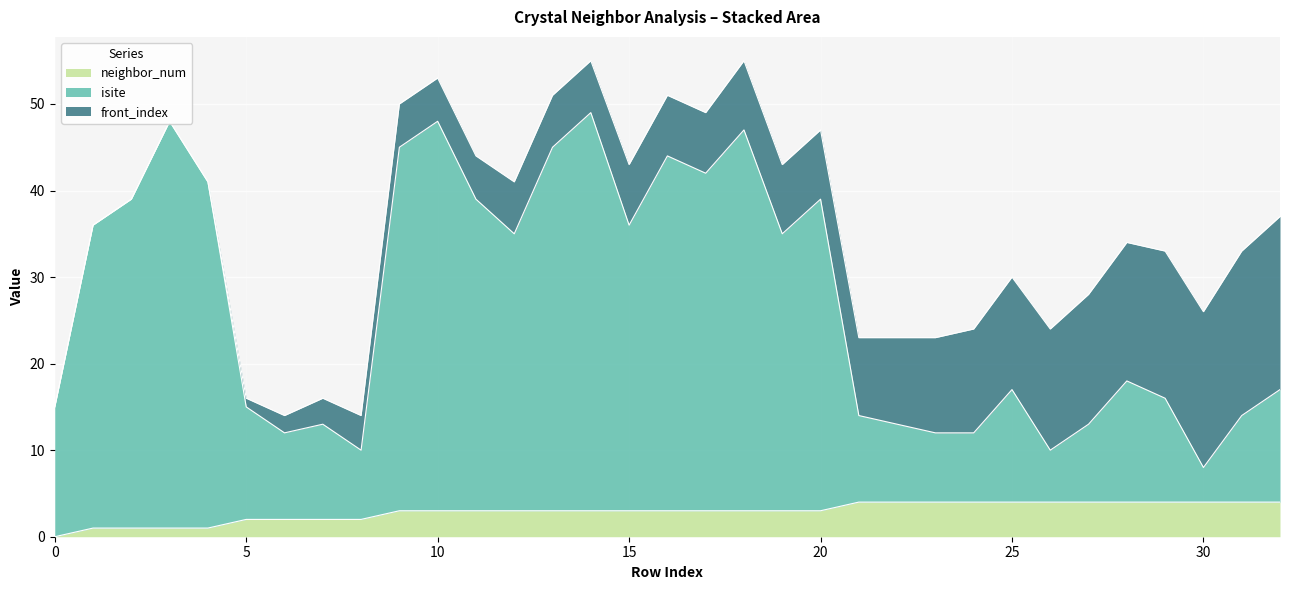

Count the neighbor_num values in the range 2 to 4.

28